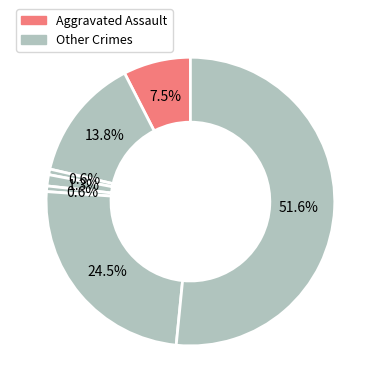

How many slices are in this pie chart?

7